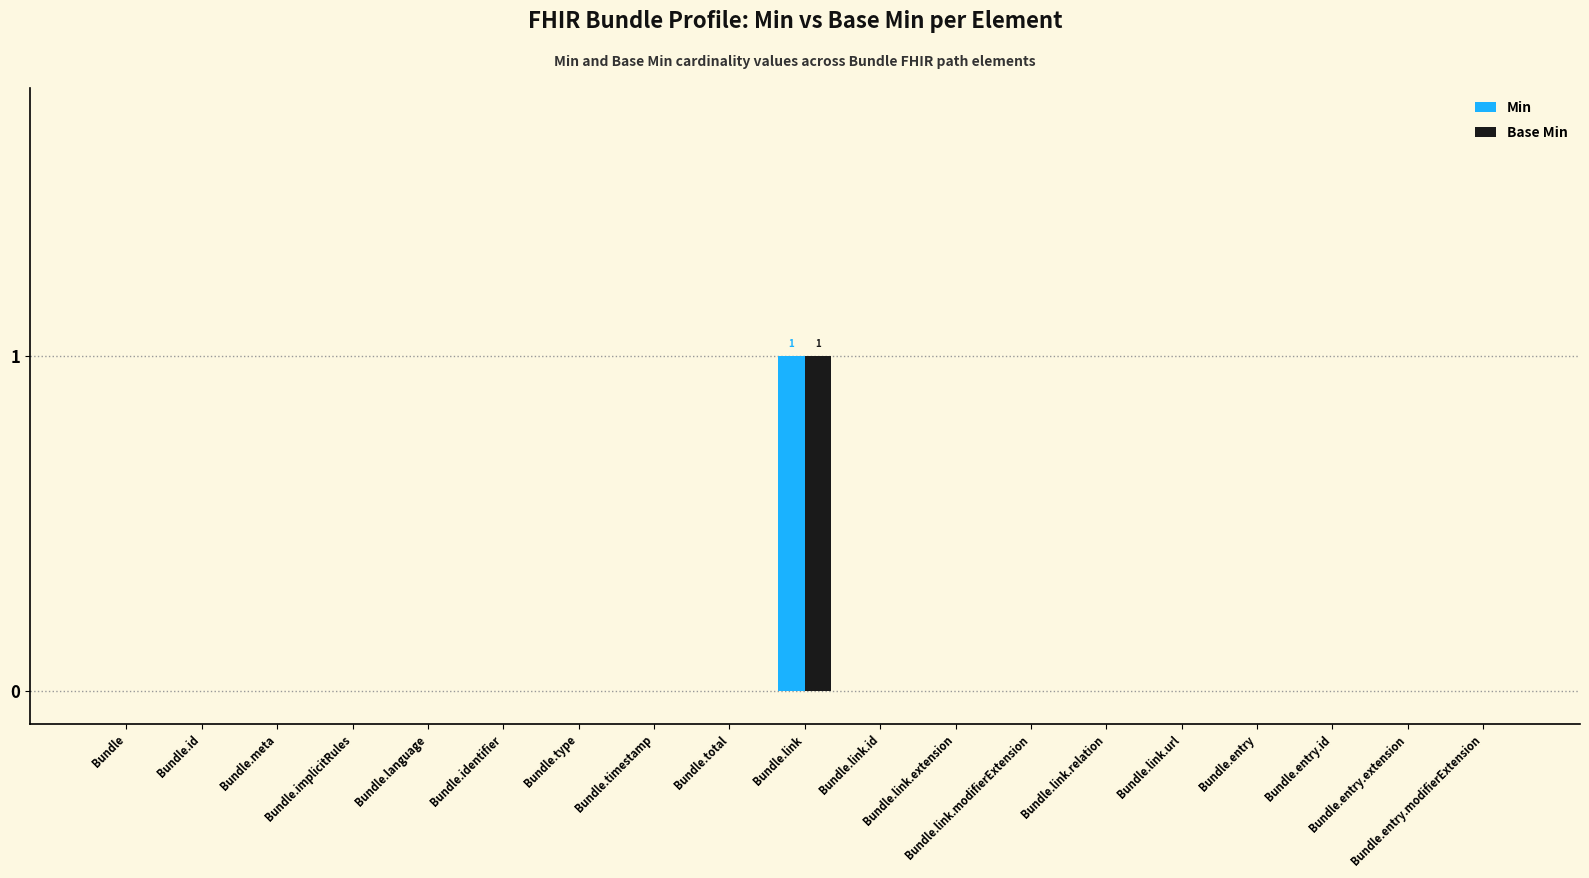

True or false: Min has a value of 0 at Bundle.language.

True